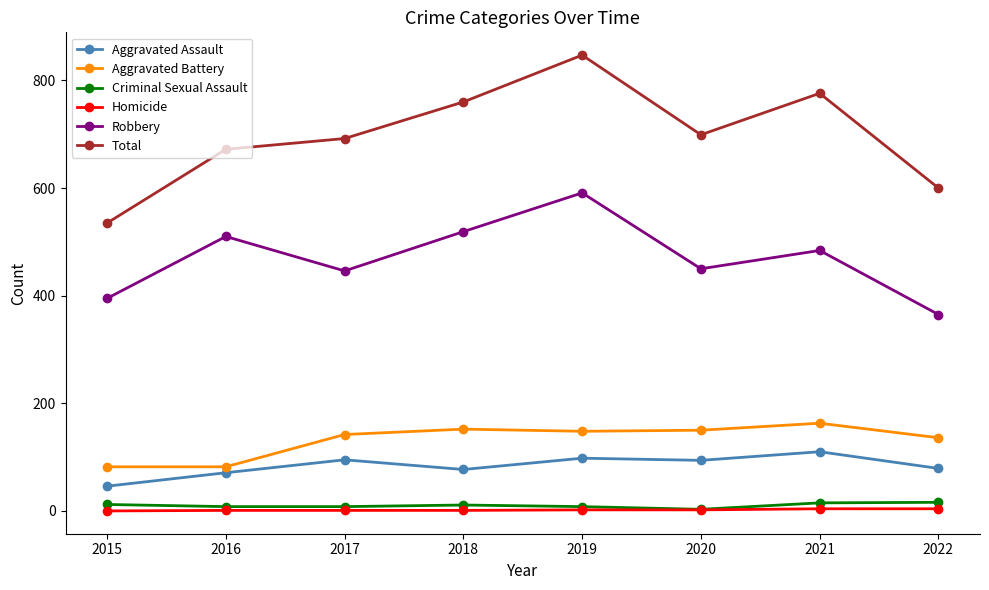

Between 2016 and 2019, which series saw the biggest shift?

Total